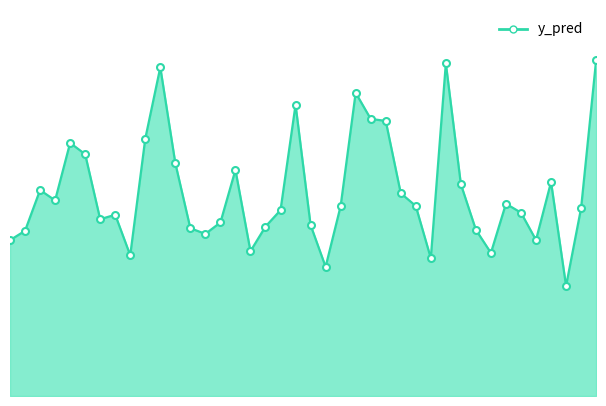

What is the value of the 8th point from the left?

0.4